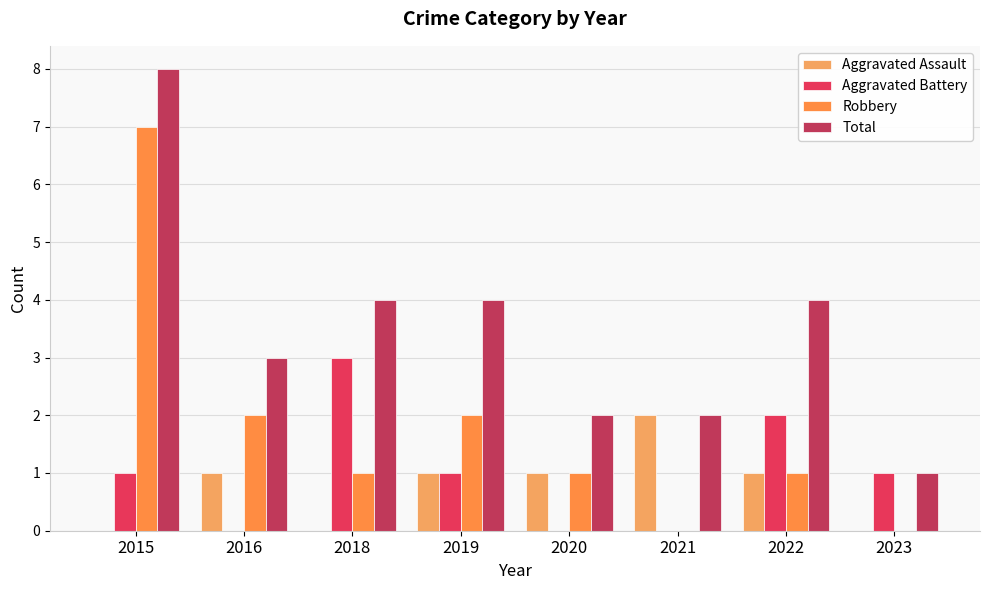

How many groups of bars are there?

8